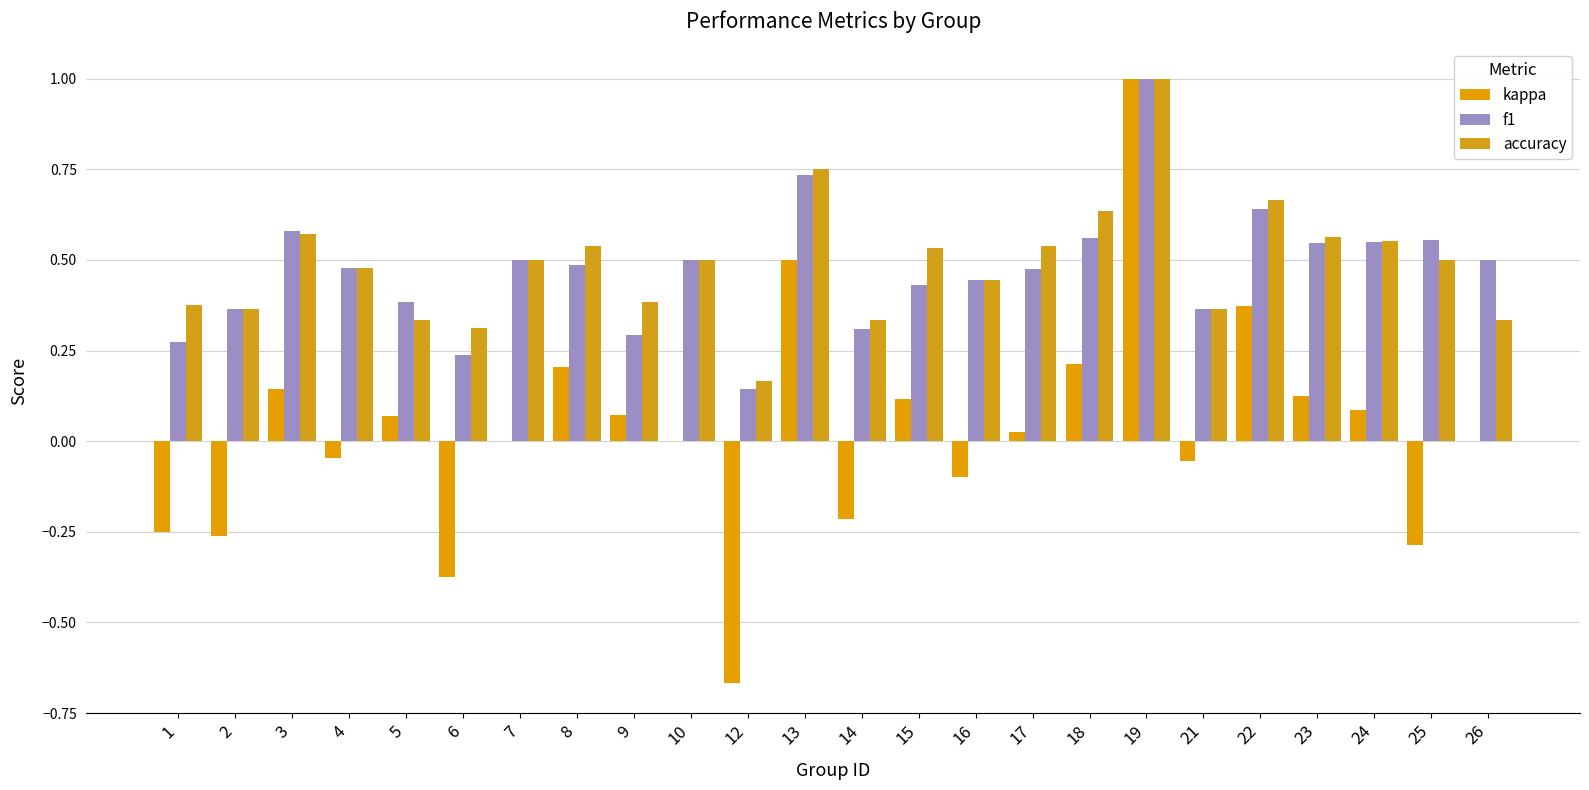

The value of accuracy at 10 is 0.2. True or false?

False